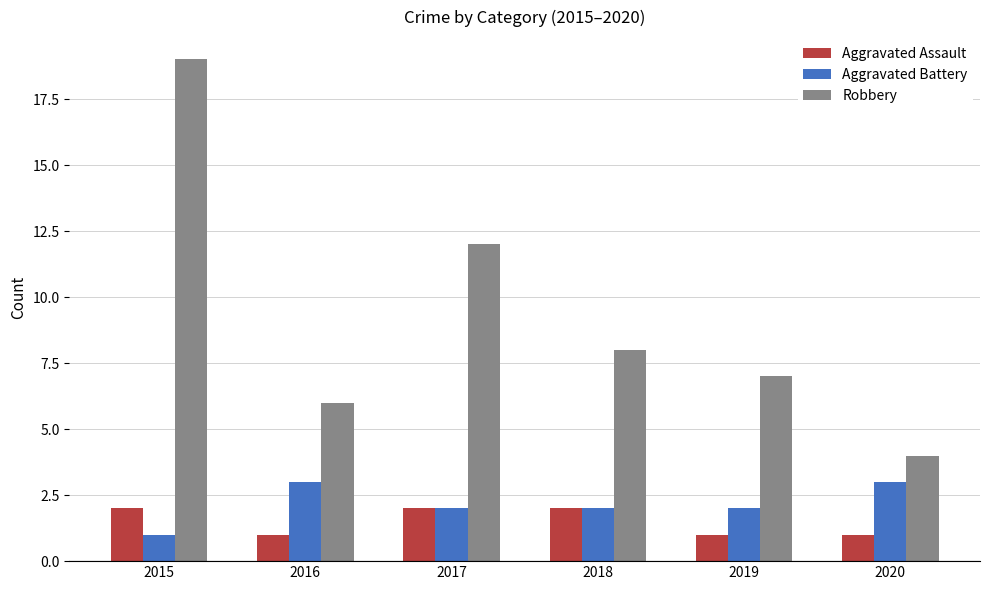

What is the spread (max minus min) of values at 2016?

5